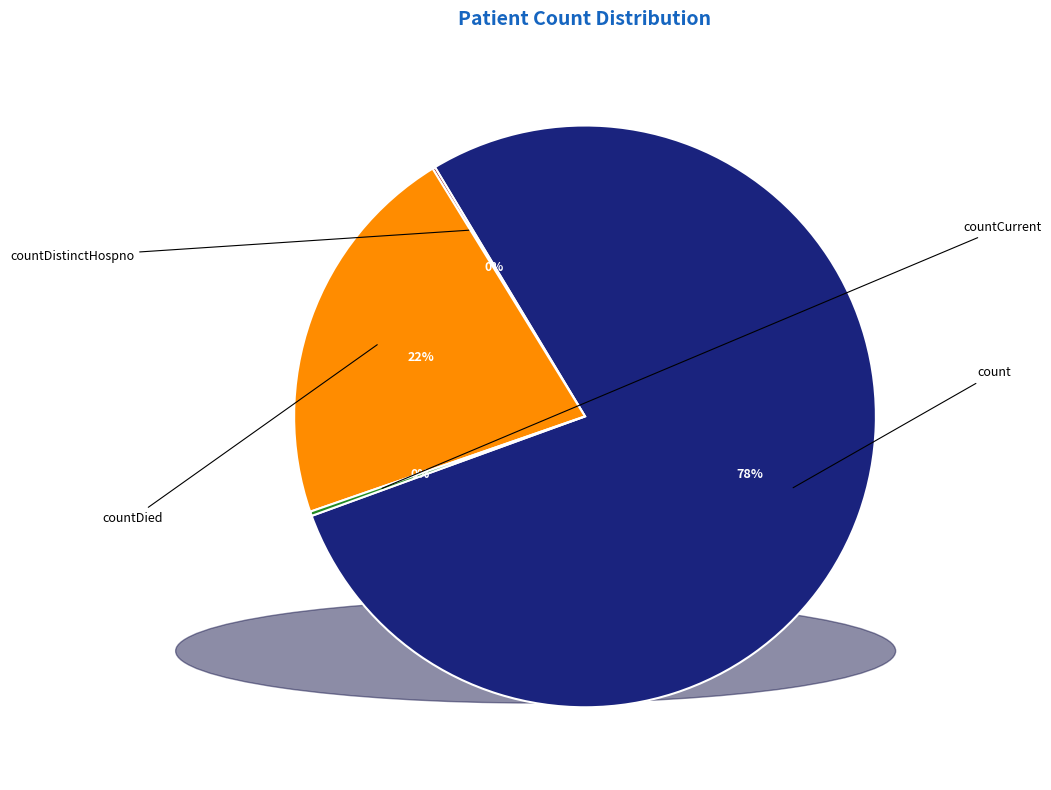

Which category accounts for the majority?

count